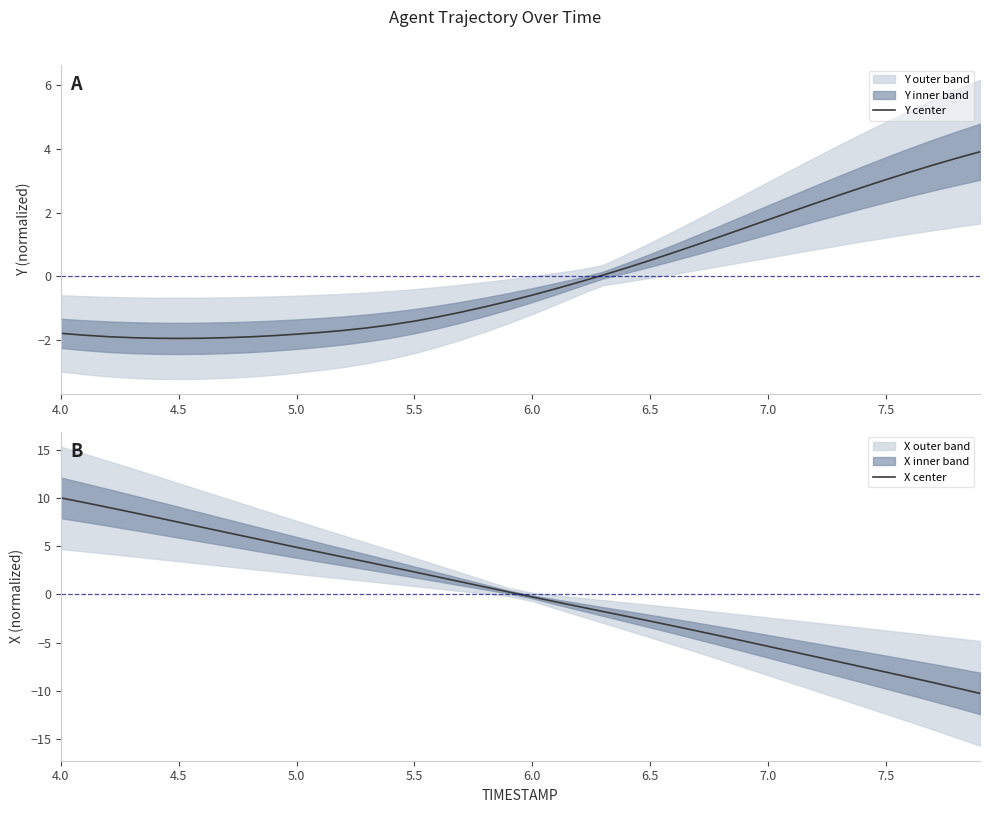

Is it true that Y center equals 1.0 at 7.0?

False